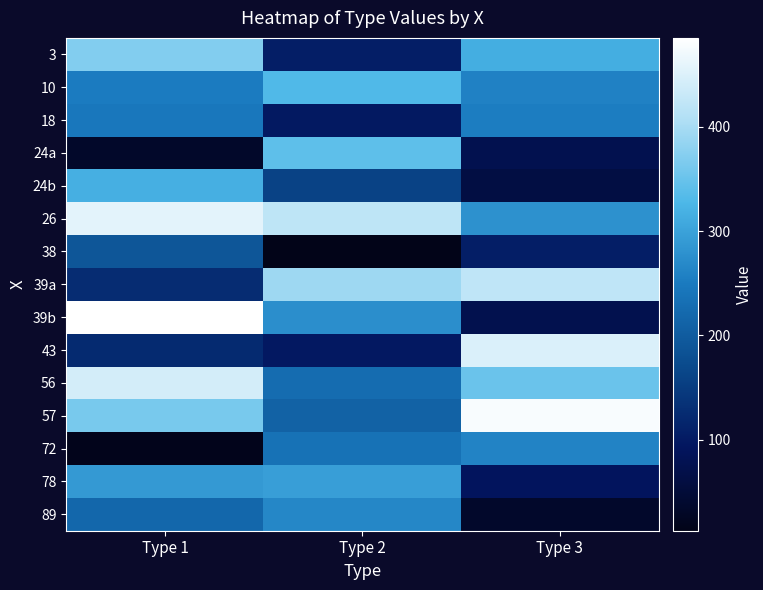

What is the maximum value shown in the chart?

485